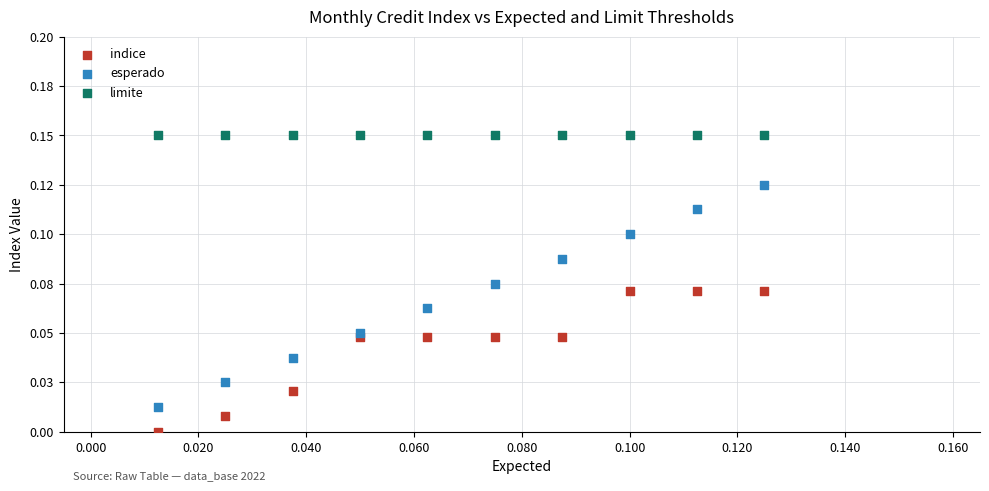

Which series contains the highest Y value?

limite